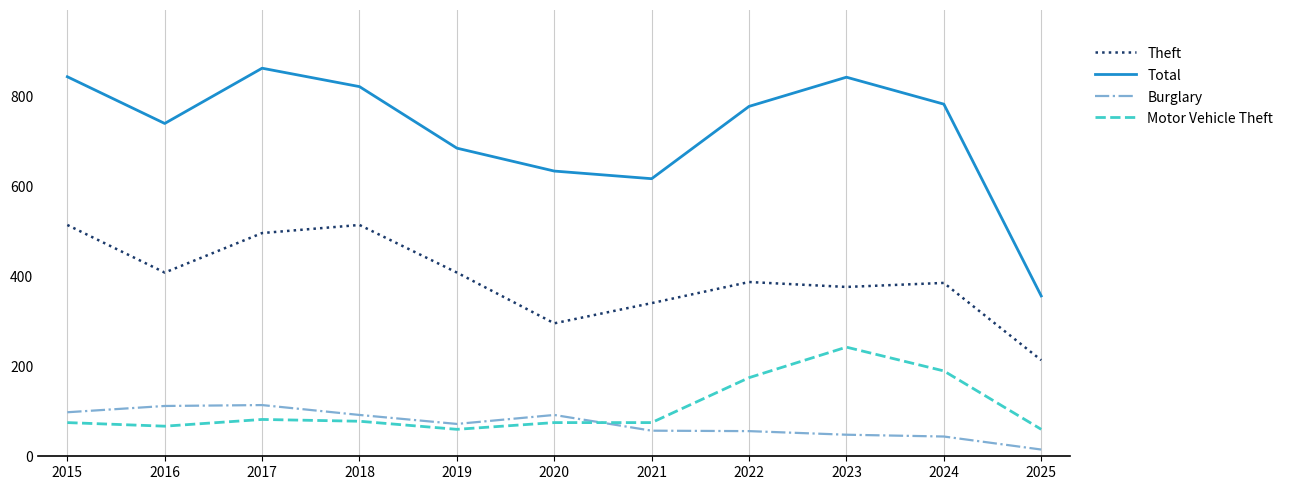

Where is Motor Vehicle Theft nearest to the value 151?

2022